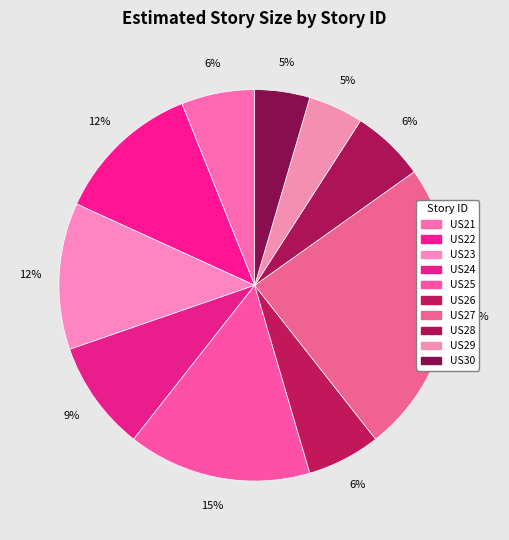

Count the number of slices in the pie.

10